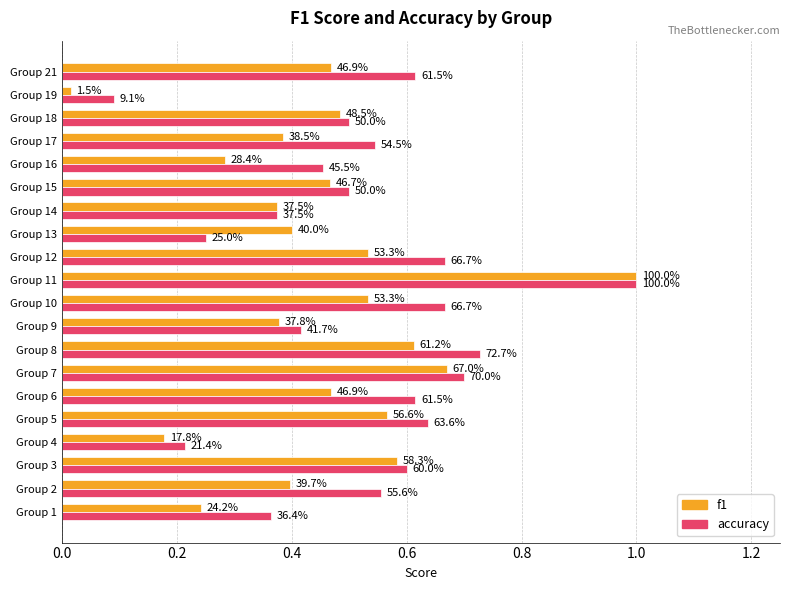

What are all the series names shown in the legend?

f1, accuracy